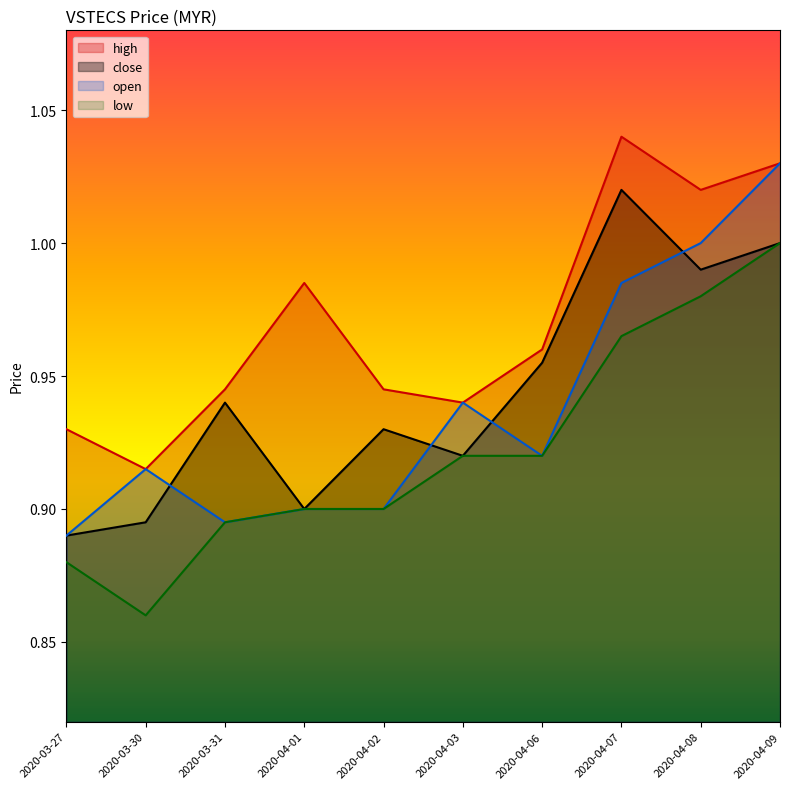

True or false: open and high cross at least once.

False